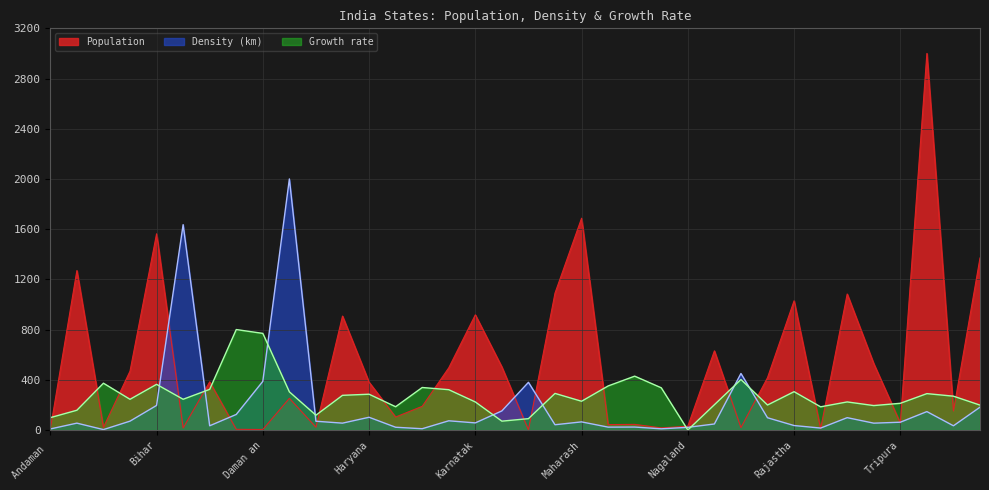

The value of Growth rate at Nagaland is 0.0. True or false?

True